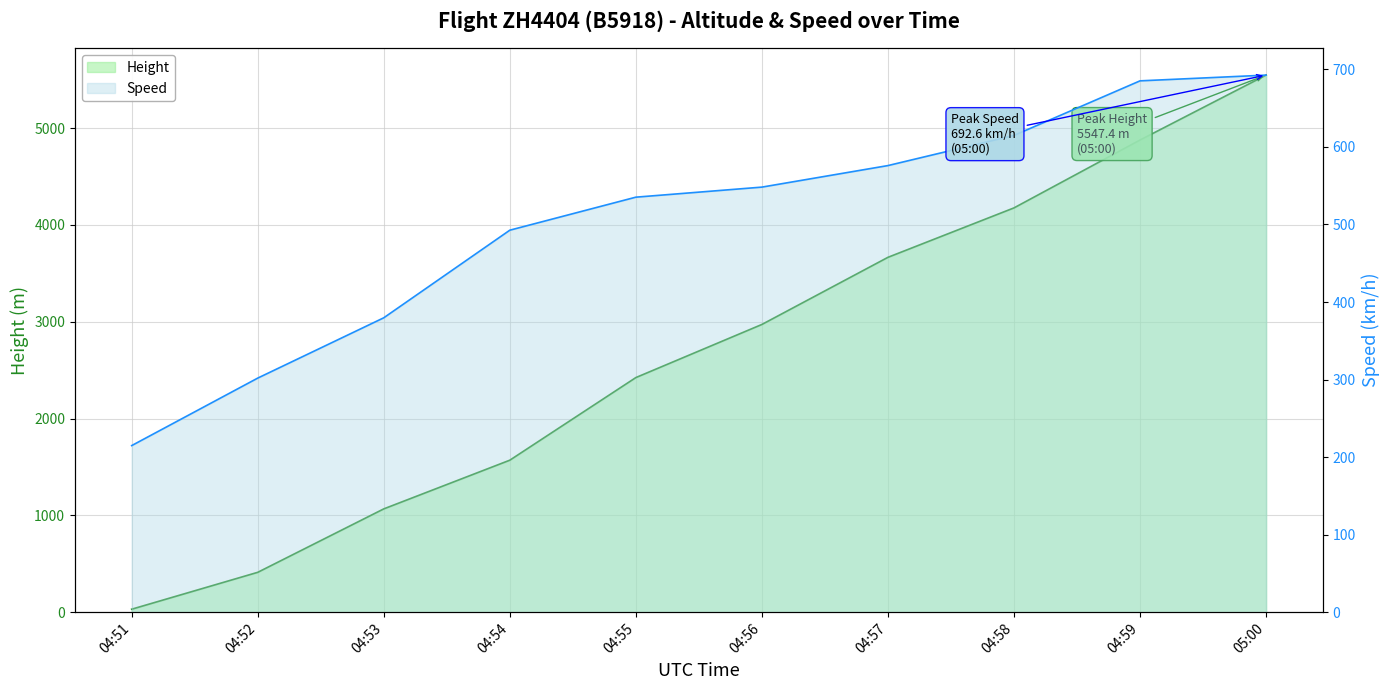

Does the chart display data point markers on the line(s)?

No